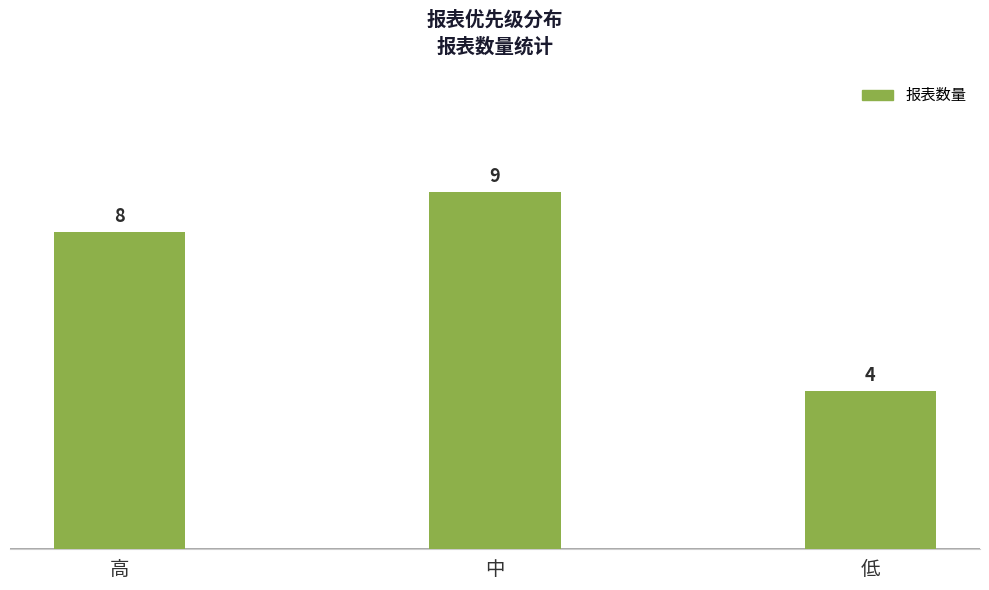

What is the sum of the values at 低 and 中?

13